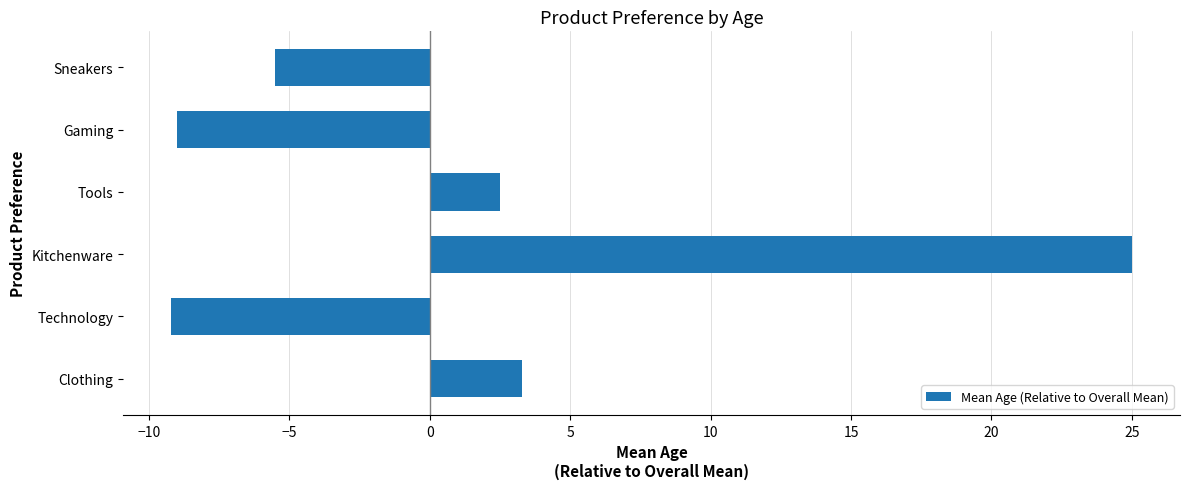

What is the smallest value displayed?

-9.2